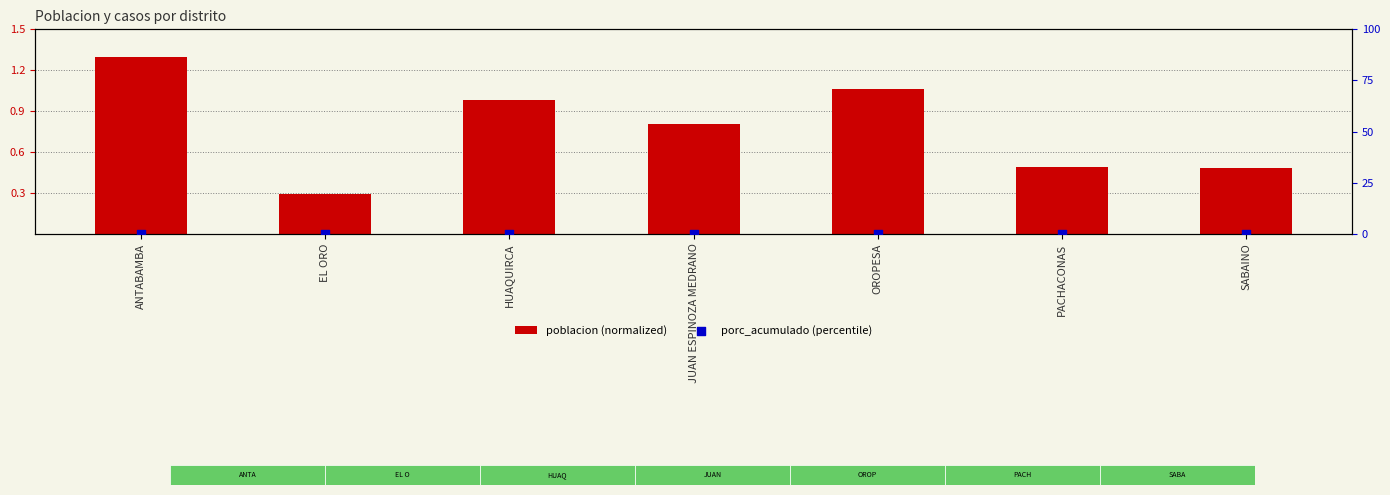

At which category is the sum across all series the highest?

ANTABAMBA